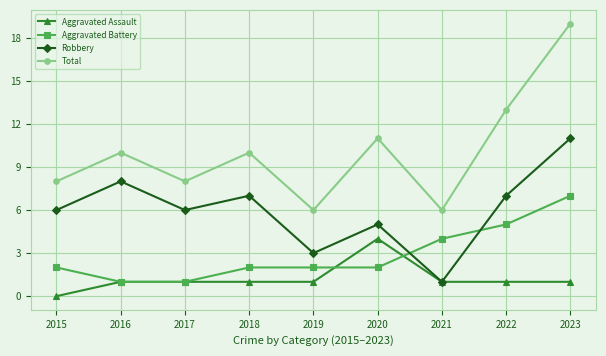

At which category is the sum across all series the highest?

2023